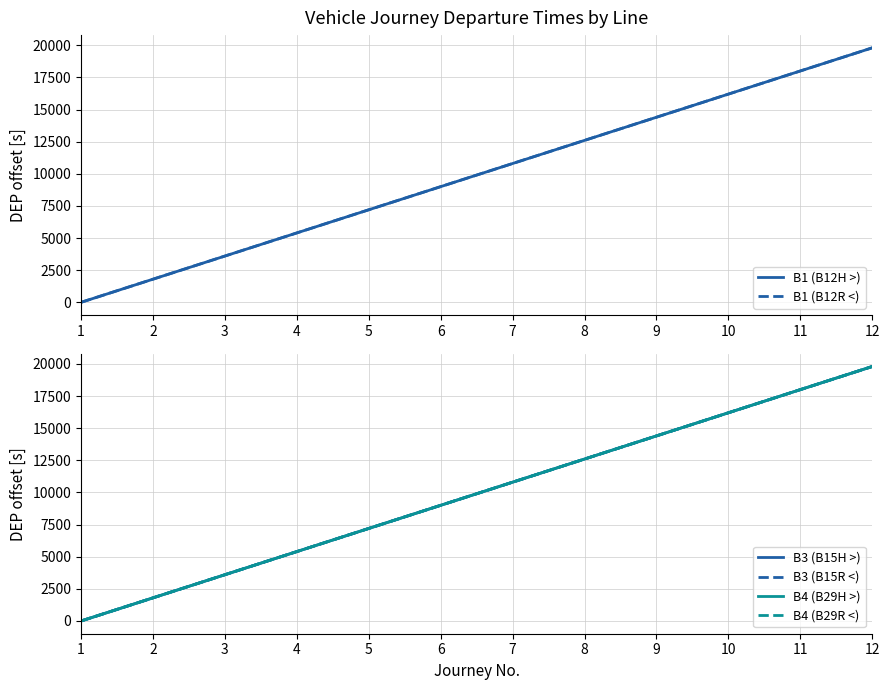

Reading left to right, transcribe all the data shown in this chart.

B1 (B12H >): 1=0	2=1800	3=3600	4=5400	5=7200	6=9000	7=10800	8=12600	9=14400	10=16200	11=18000	12=19800
B1 (B12R <): 1=0	2=1800	3=3600	4=5400	5=7200	6=9000	7=10800	8=12600	9=14400	10=16200	11=18000	12=19800
B3 (B15H >): 1=0	2=1800	3=3600	4=5400	5=7200	6=9000	7=10800	8=12600	9=14400	10=16200	11=18000	12=19800
B3 (B15R <): 1=0	2=1800	3=3600	4=5400	5=7200	6=9000	7=10800	8=12600	9=14400	10=16200	11=18000	12=19800
B4 (B29H >): 1=0	2=1800	3=3600	4=5400	5=7200	6=9000	7=10800	8=12600	9=14400	10=16200	11=18000	12=19800
B4 (B29R <): 1=0	2=1800	3=3600	4=5400	5=7200	6=9000	7=10800	8=12600	9=14400	10=16200	11=18000	12=19800